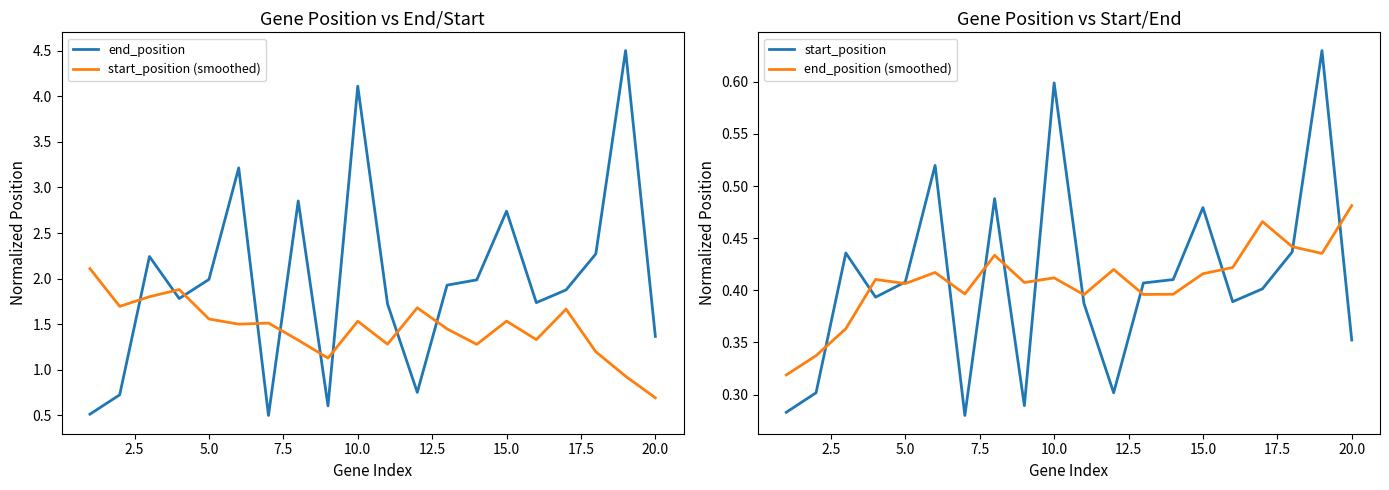

Which series ends up on top after the final intersection of end_position and start_position (smoothed)?

end_position